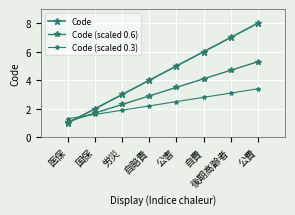

Count the number of categories in the chart.

8